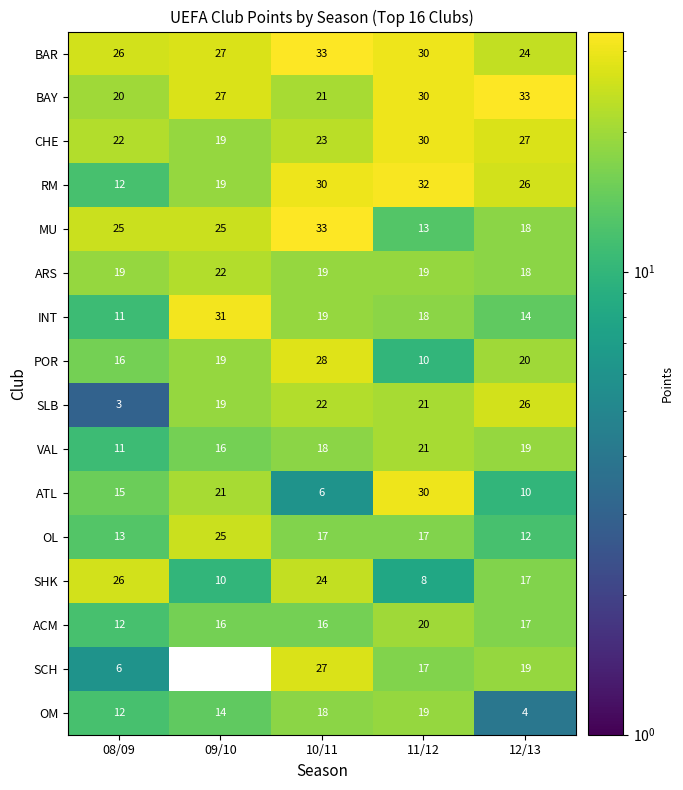

Which series has the widest spread of values?

SCH